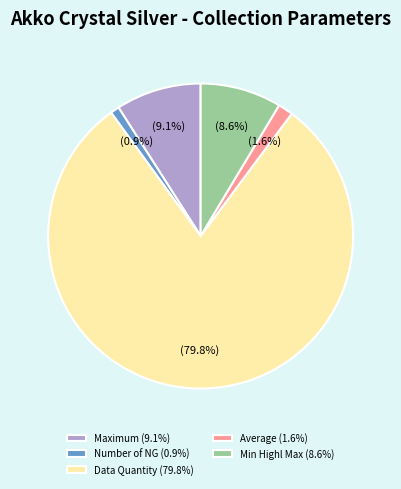

Is it true that Data Quantity is 80% of the pie?

True